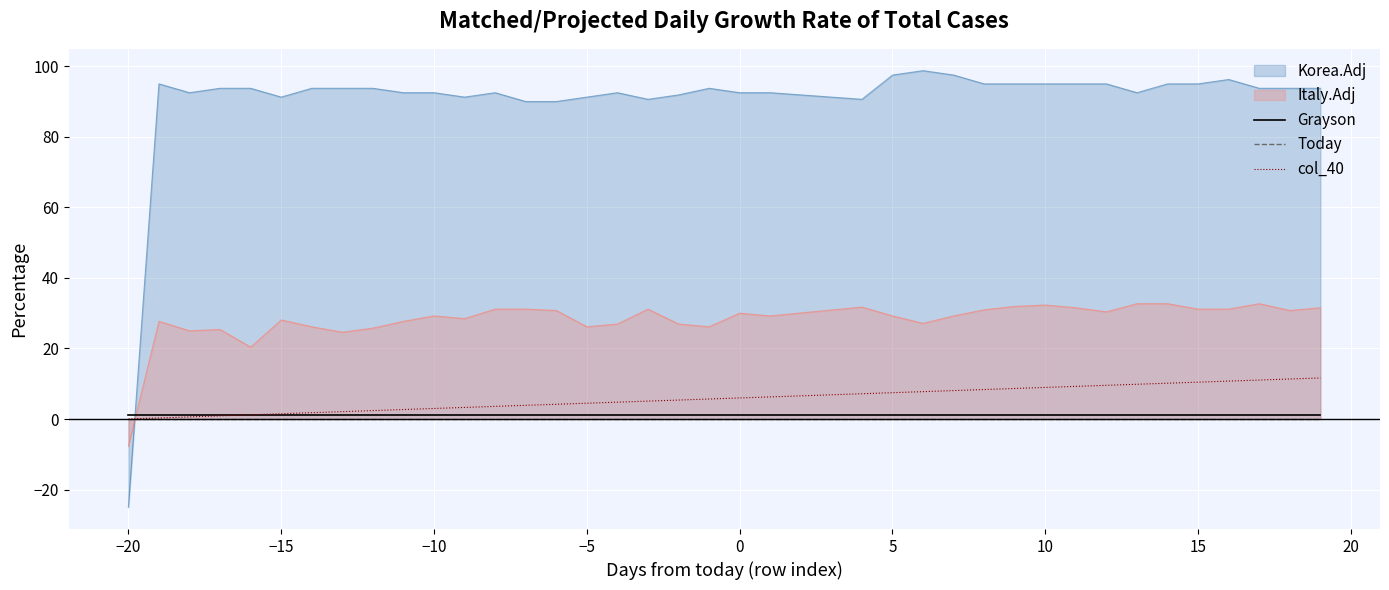

True or false: Today and Grayson cross at least once.

False